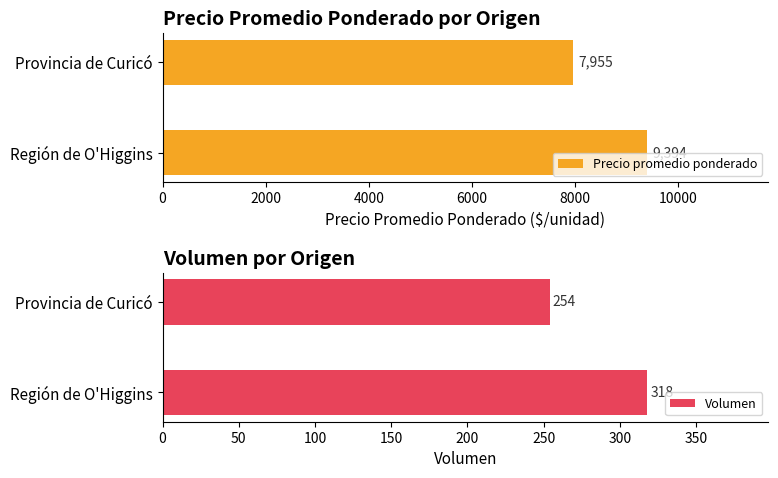

Is it true that Precio promedio ponderado equals 7955 at Provincia de Curicó?

True